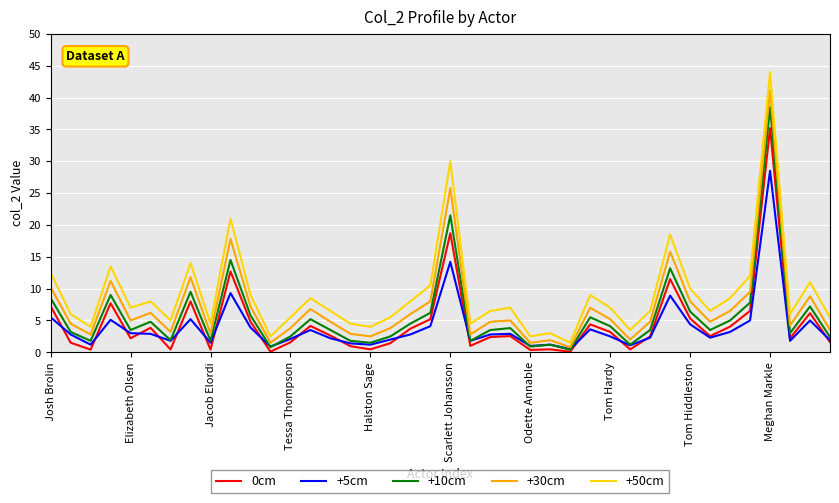

What is the average value of the +10cm series?

5.7